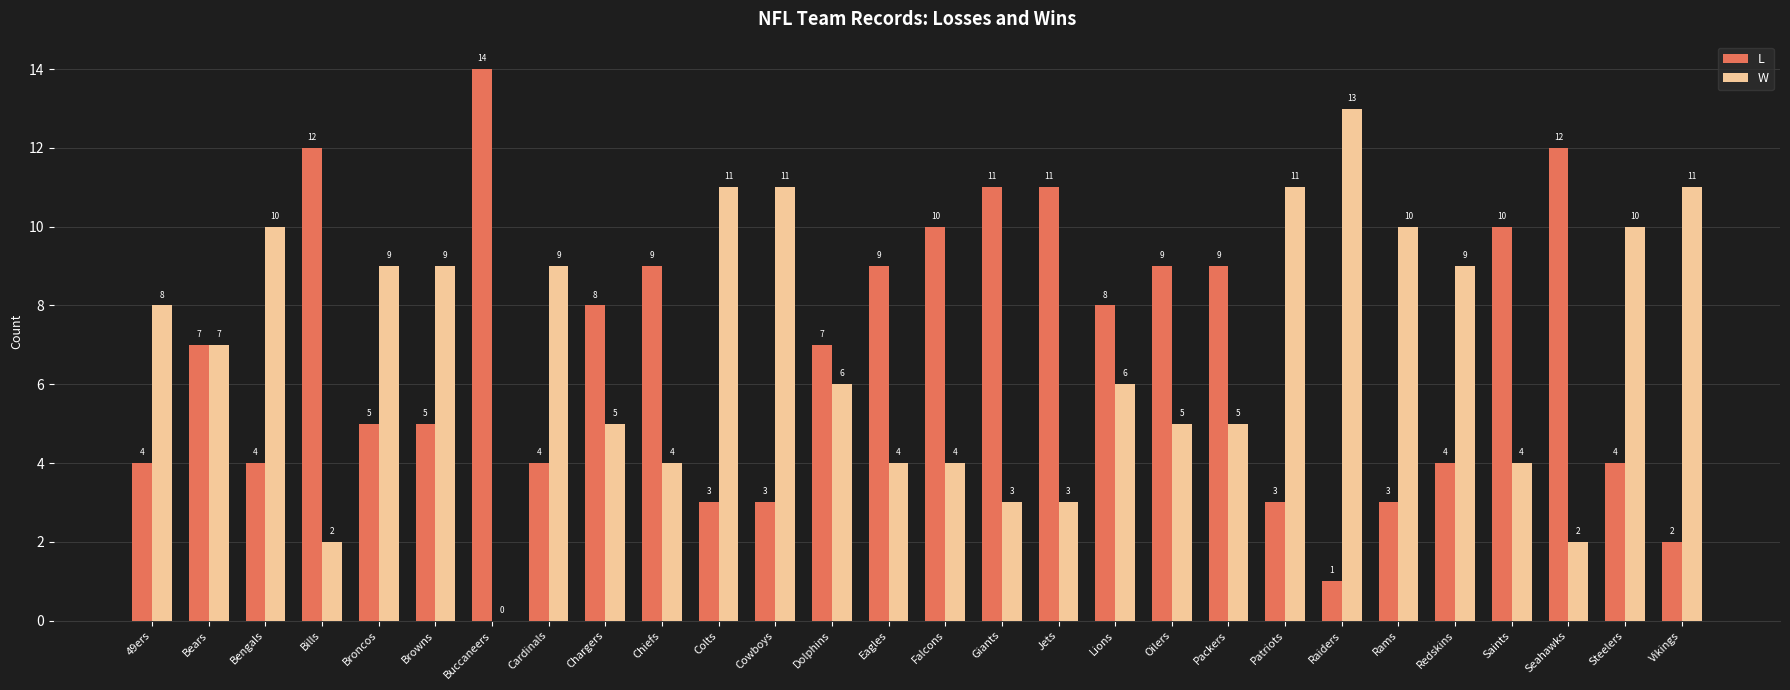

What is the sum of the L values at Saints and Giants?

21